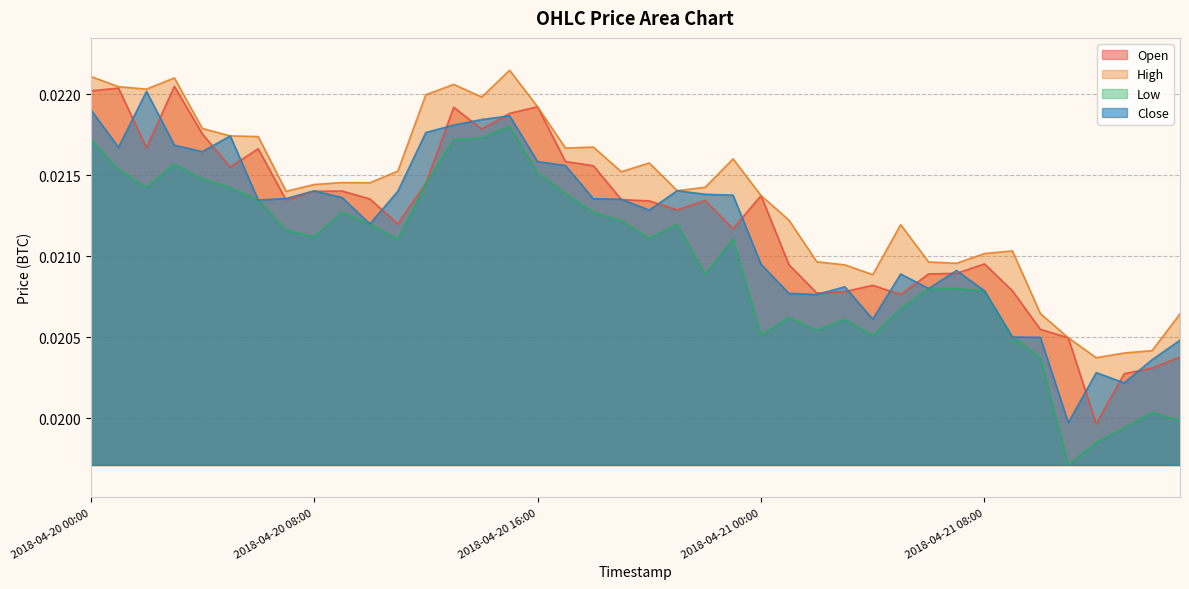

In High, how many points are higher than both neighbors (excluding endpoints)?

9